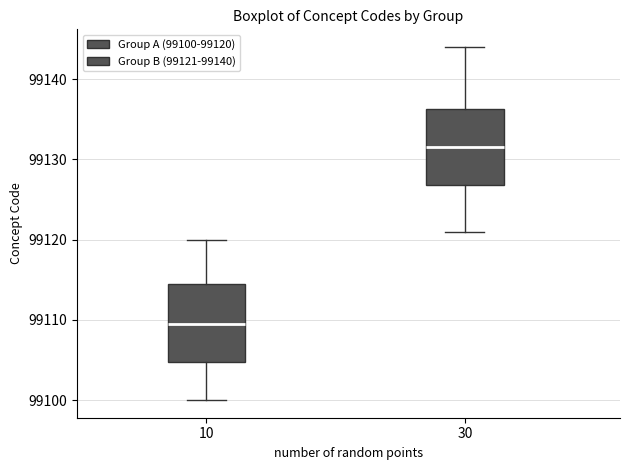

Which box's median line is the lowest?

10